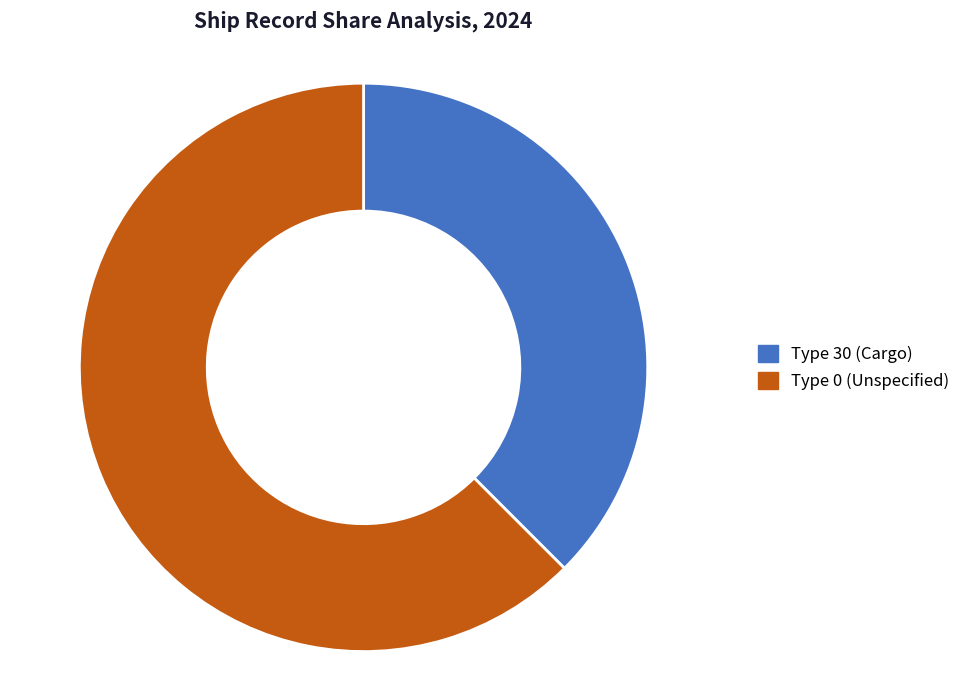

Does any single category account for the majority?

Yes